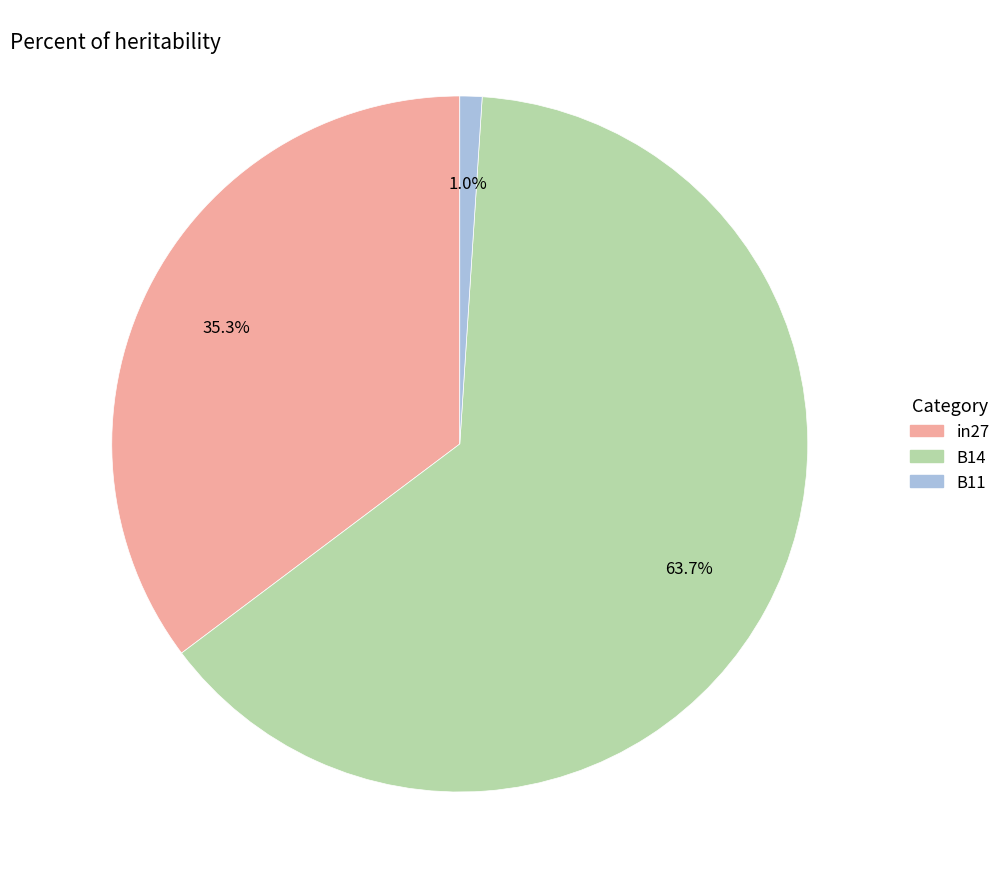

The in27 slice represents 35% of the pie. True or false?

True